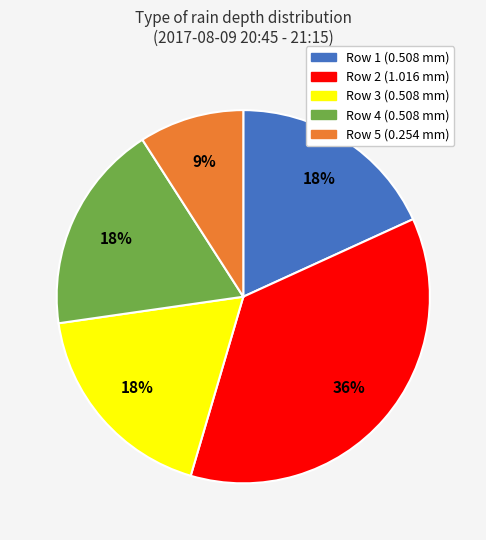

How many slices are in this pie chart?

5